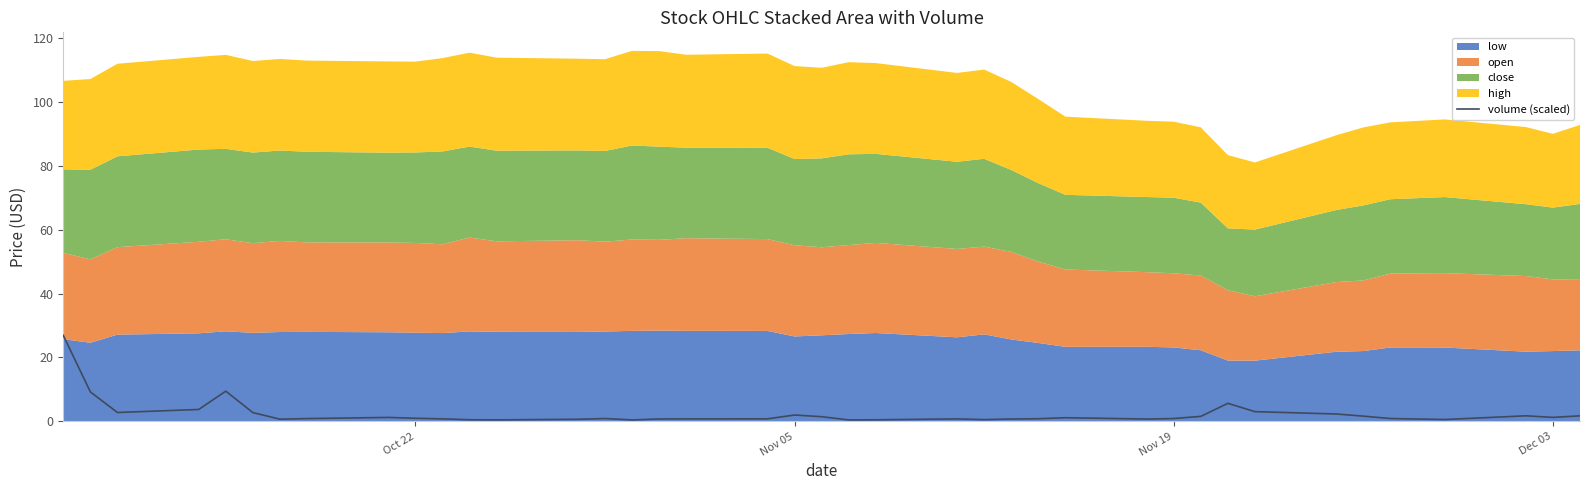

What is the highest value of the volume (scaled) series?

26.9